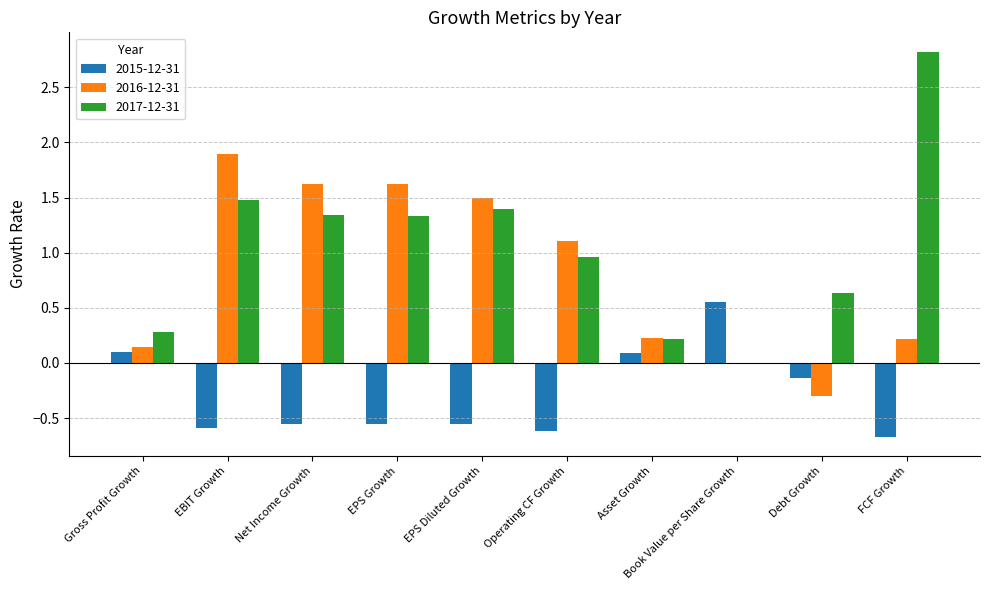

What is the sum of all 2017-12-31 values?

10.5